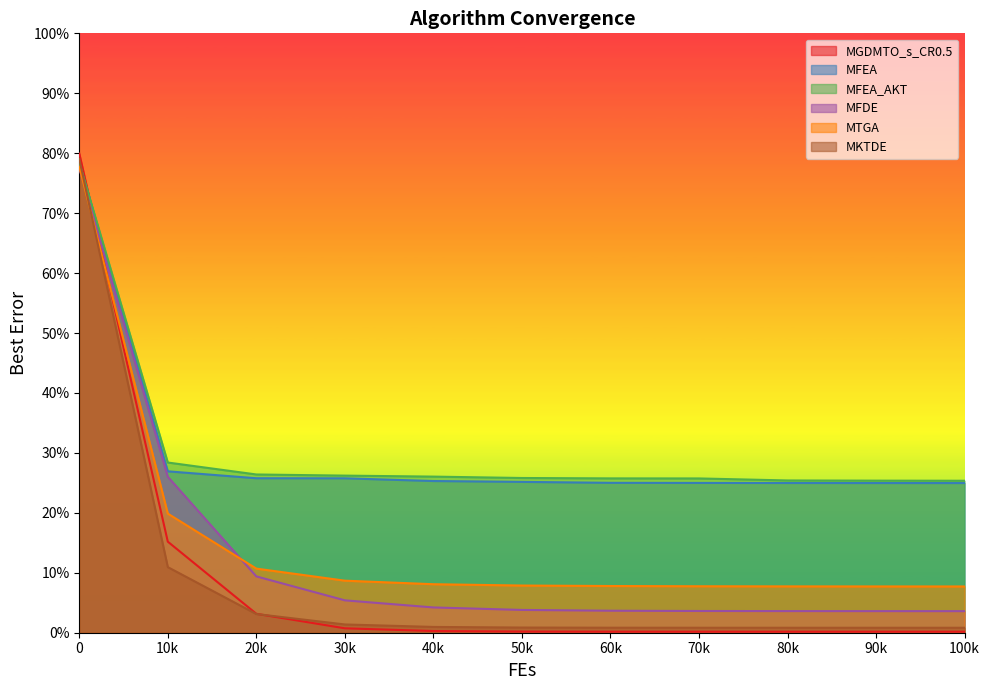

Where do MFDE and MKTDE first cross each other?

0 and 10k